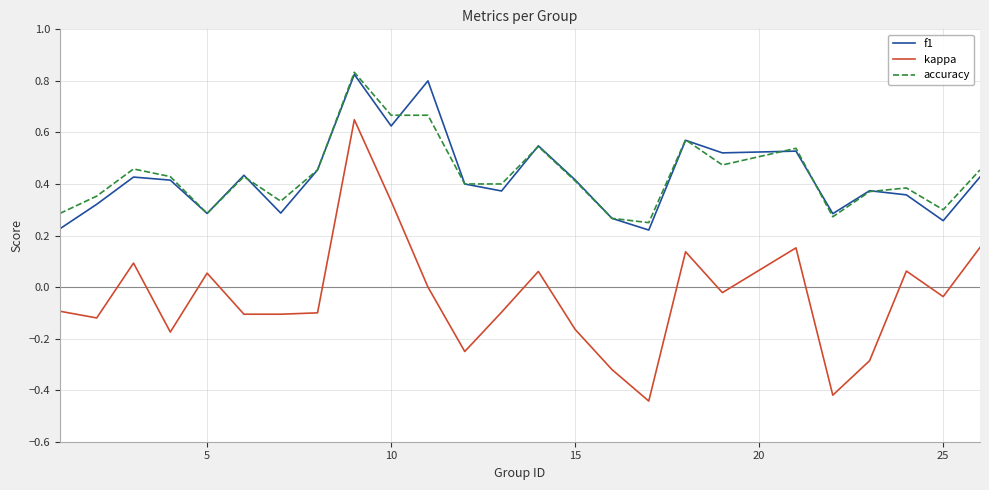

How many lines are shown in the chart?

3